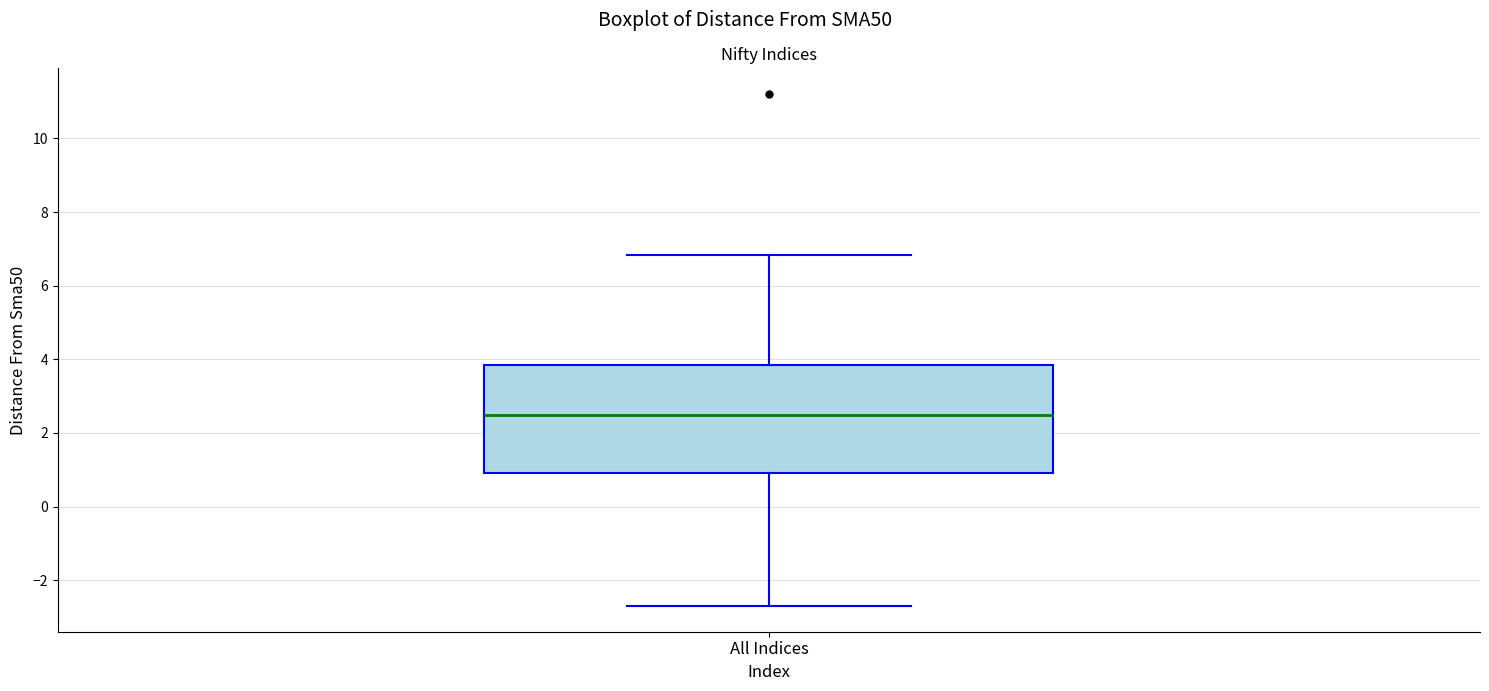

Read this box plot against the y-axis: the position of the median line, the range covered by the box, and the ends of both whiskers. The values are not printed on the chart, so give them approximately, as read against the axis.

median 2.4, box 0.8 to 3.8, whiskers -2.8 to 6.8